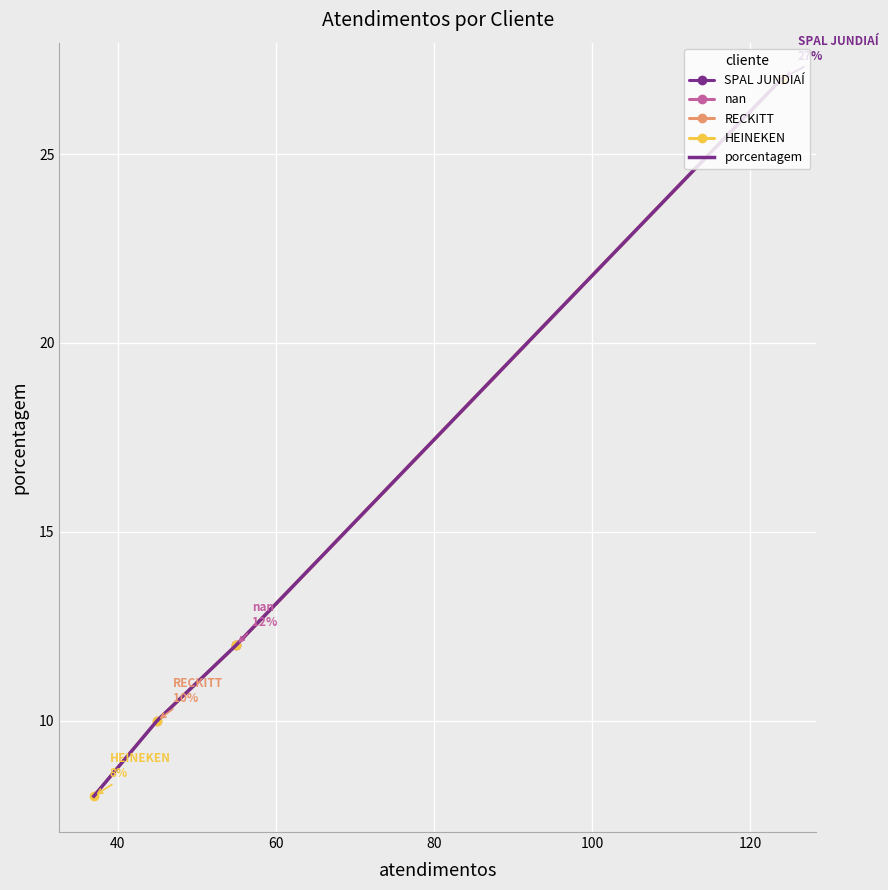

True or false: there are more than 1 points higher than both neighbors.

False